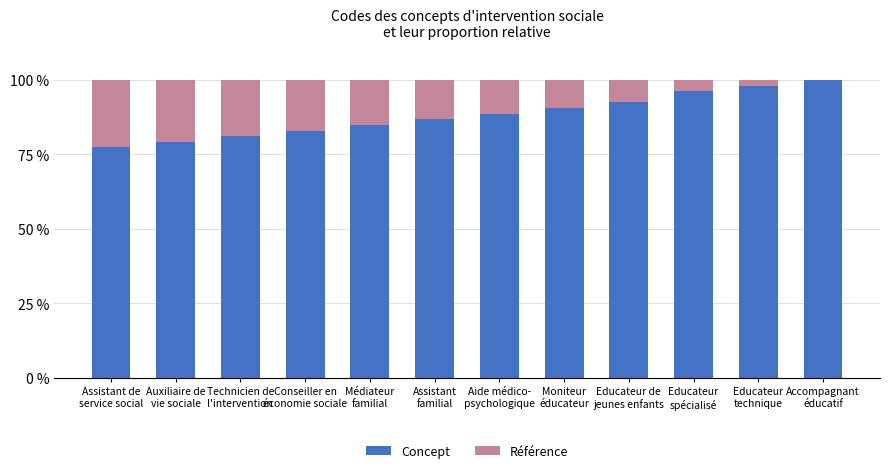

What is the highest value of the Concept series?

100.0